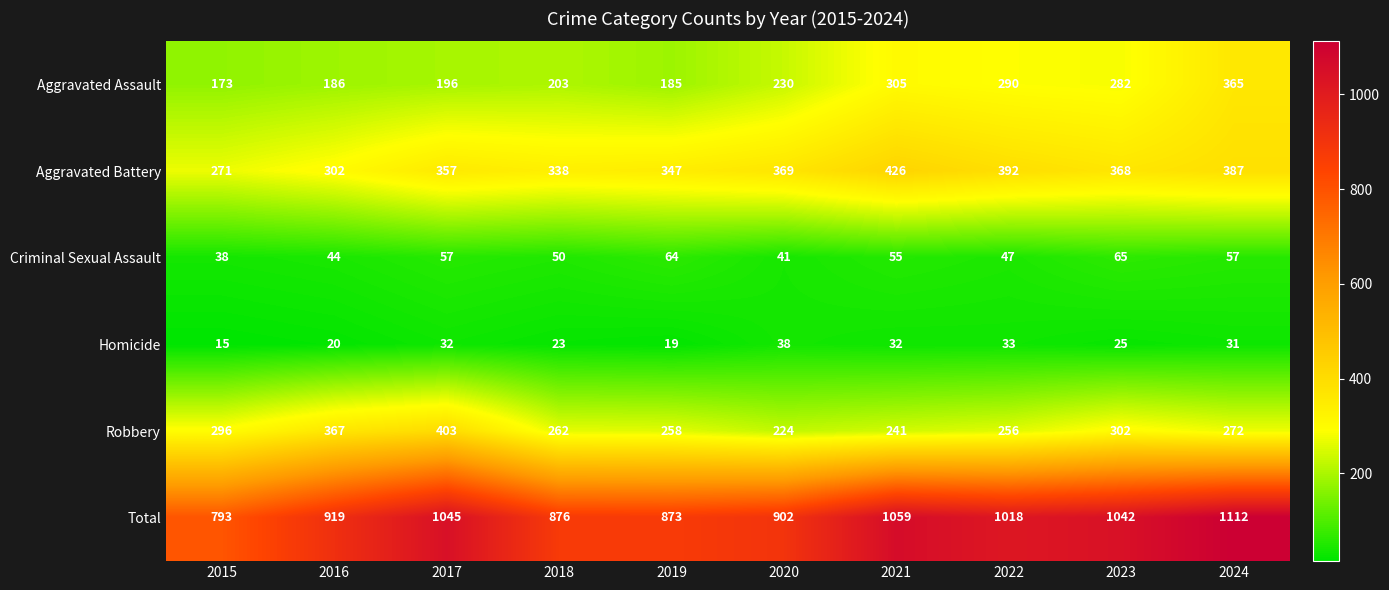

Where is Criminal Sexual Assault nearest to the value 51?

2018